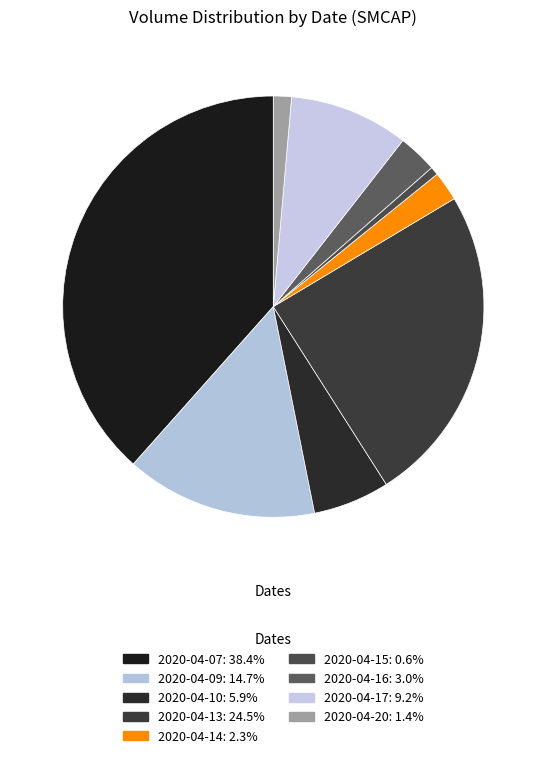

True or false: 2020-04-15 accounts for 1% of the total.

True